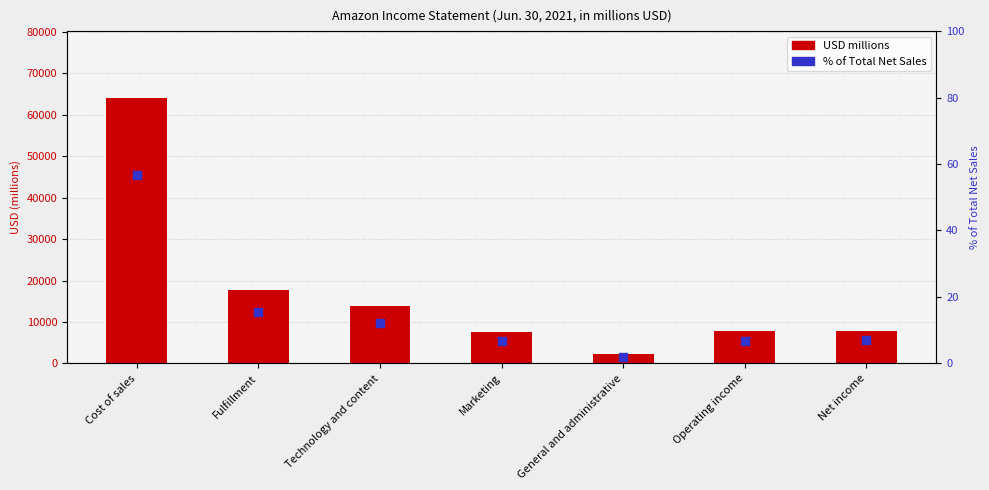

At how many categories does at least one series exceed 2611?

6